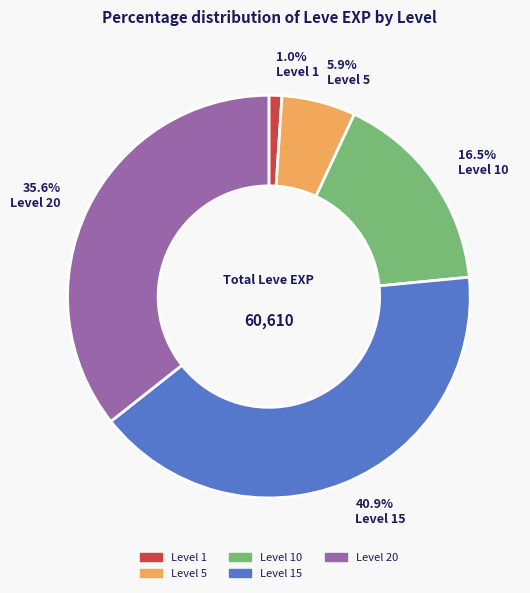

Is there any slice that represents more than half of the pie?

No